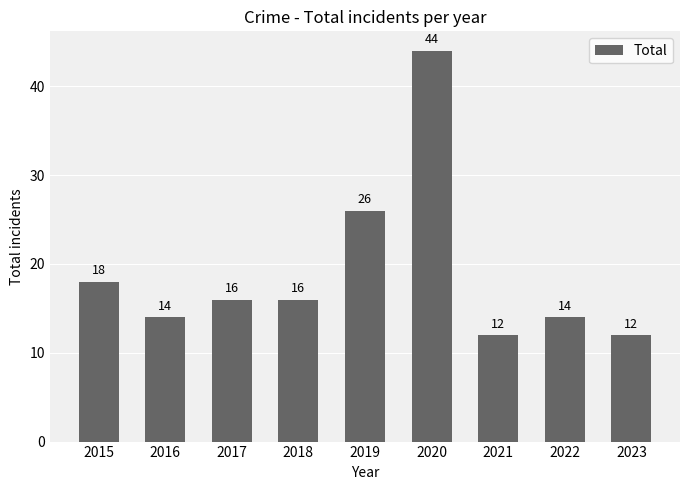

Reading left to right, transcribe all the data shown in this chart.

18	14	16	16	26	44	12	14	12